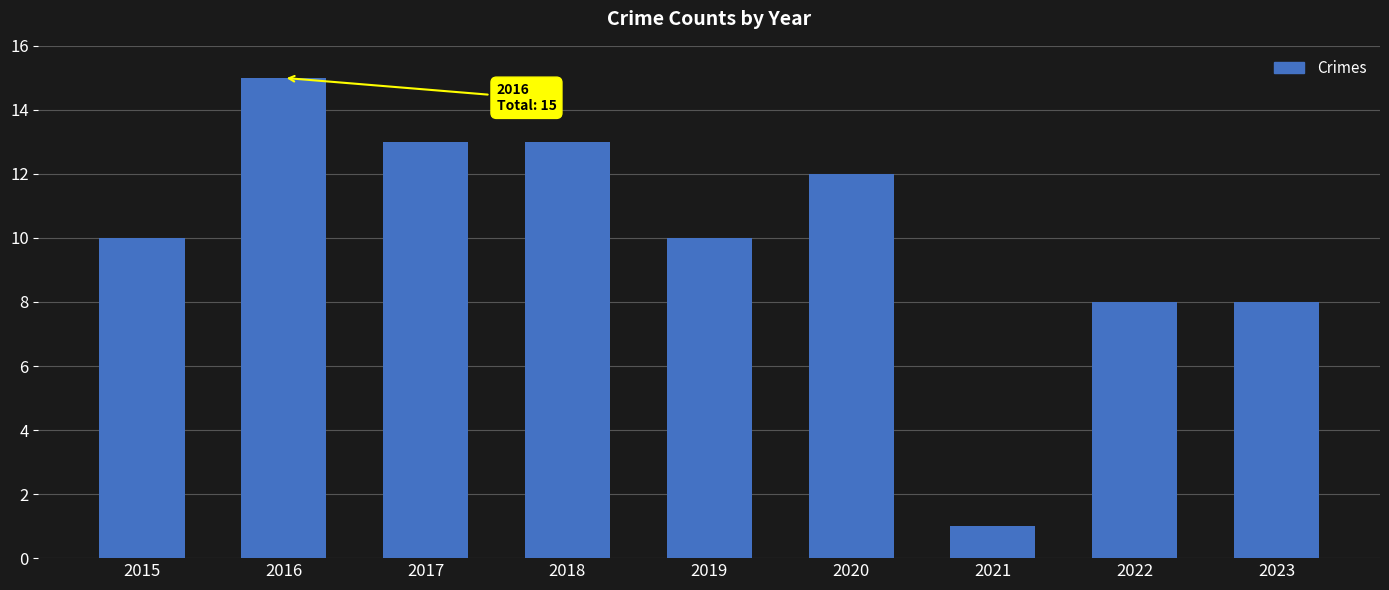

What is the value of the 9th bar from the left?

8